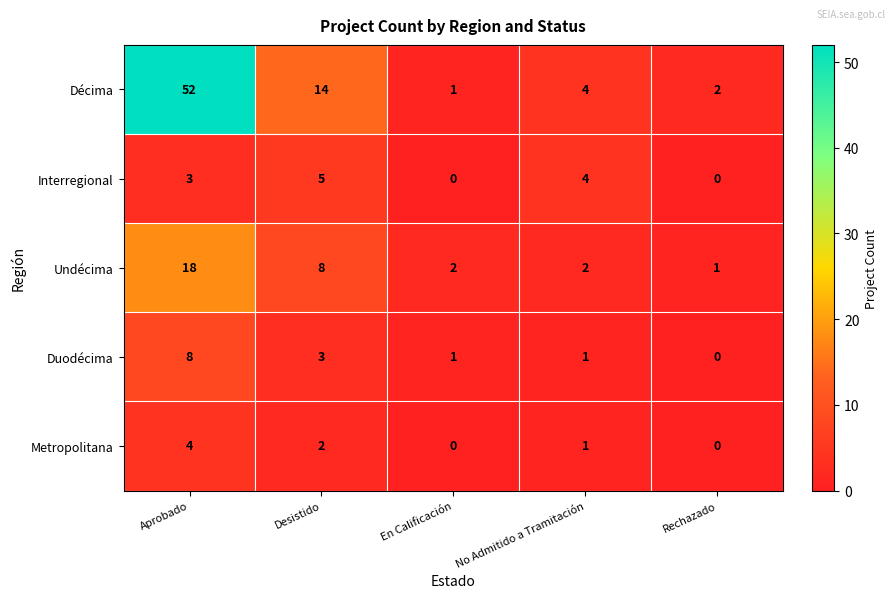

Reading left to right, list all the values displayed in this chart.

Décima: 52	14	1	4	2
Interregional: 3	5	0	4	0
Undécima: 18	8	2	2	1
Duodécima: 8	3	1	1	0
Metropolitana: 4	2	0	1	0